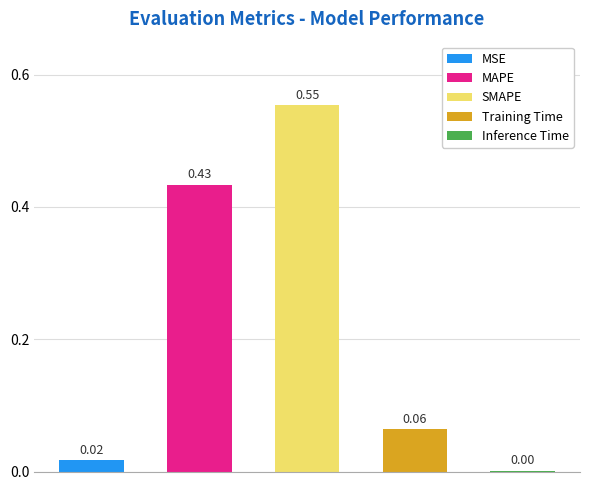

Is it true that the value at SMAPE is 0.6?

True